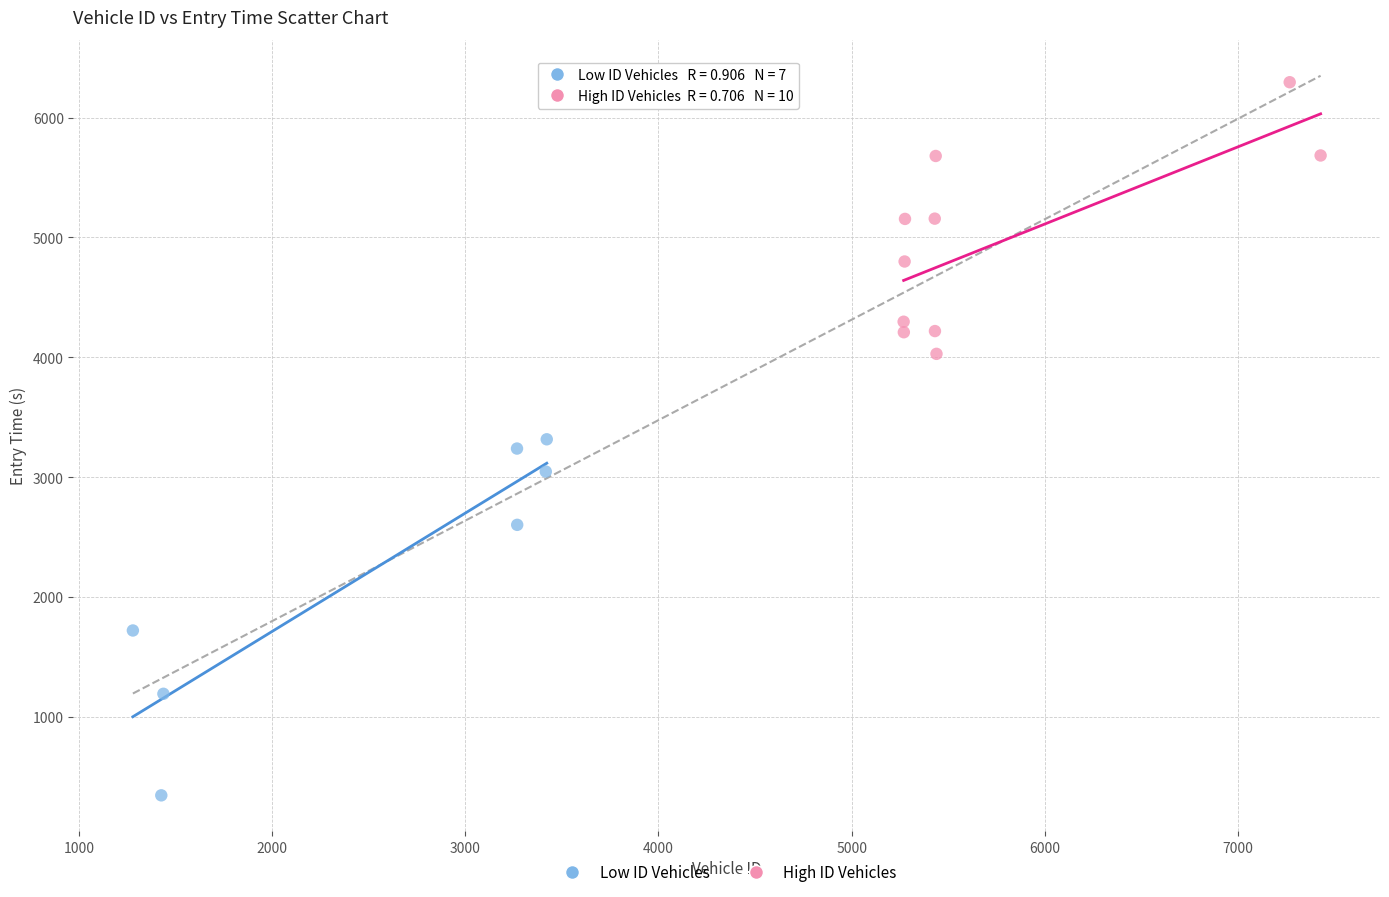

Which series contains the highest Y value?

High ID Vehicles